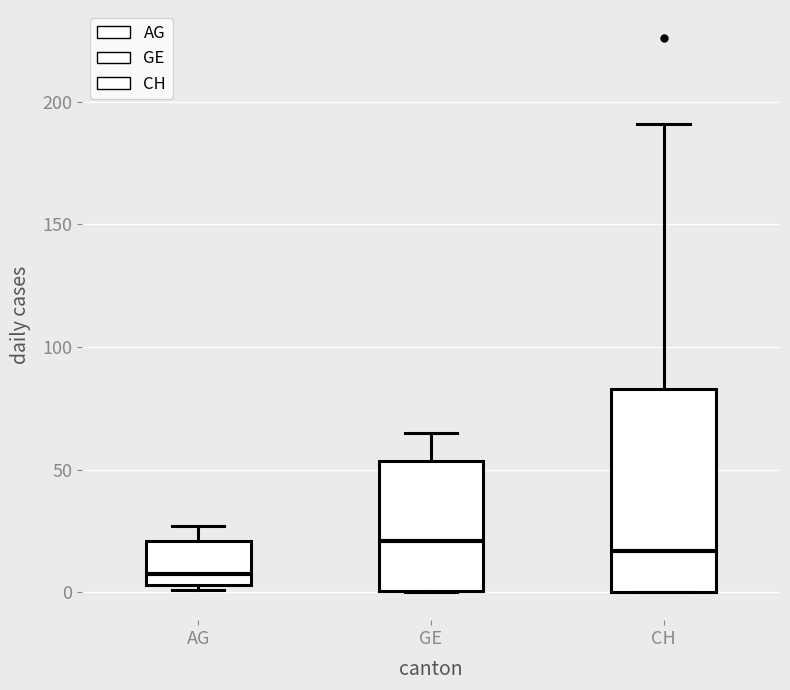

Reading left to right, read every box against the y-axis: the position of its median line, the range the box covers, and the ends of its whiskers. The values are not printed on the chart, so give them approximately, as read against the axis.

AG: median 10, box 5 to 20, whiskers 0 to 25
GE: median 20, box 0 to 55, whiskers 0 to 65
CH: median 15, box 0 to 85, whiskers 0 to 190